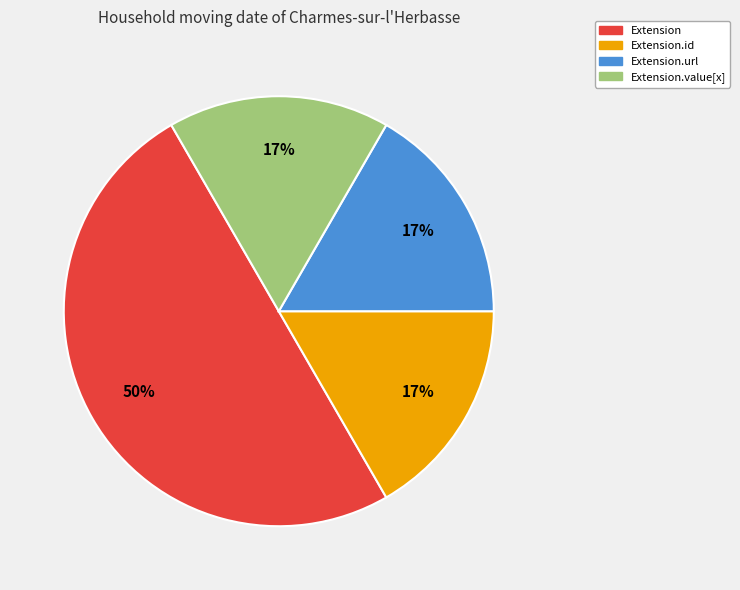

How many segments does this pie chart have?

4